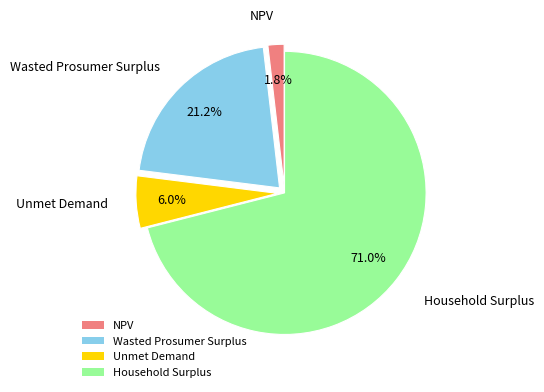

Is it true that Unmet Demand is 17% of the pie?

False